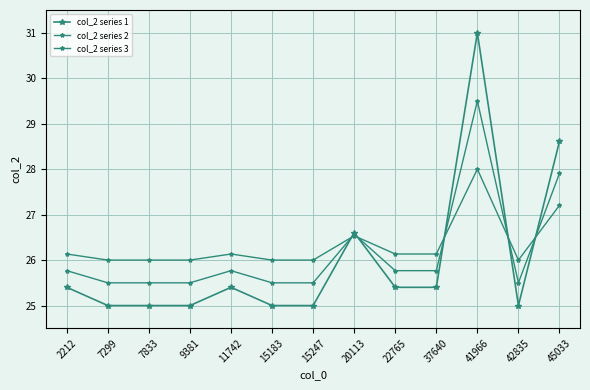

How many distinct data groups are displayed?

3